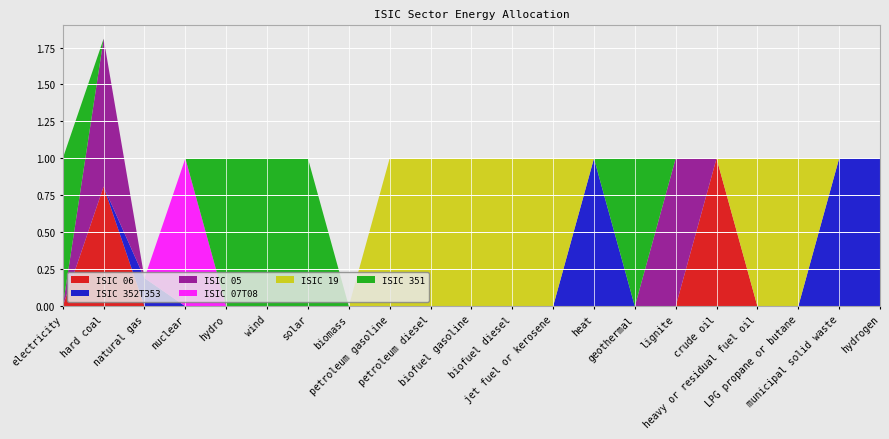

Reading left to right, list all the values displayed in this chart.

ISIC 06: 0.0	0.8	0.0	0.0	0.0	0.0	0.0	0.0	0.0	0.0	0.0	0.0	0.0	0.0	0.0	0.0	1.0	0.0	0.0	0.0	0.0
ISIC 352T353: 0.0	0.0	0.2	0.0	0.0	0.0	0.0	0.0	0.0	0.0	0.0	0.0	0.0	1.0	0.0	0.0	0.0	0.0	0.0	1.0	1.0
ISIC 05: 0.0	1.0	0.0	0.0	0.0	0.0	0.0	0.0	0.0	0.0	0.0	0.0	0.0	0.0	0.0	1.0	0.0	0.0	0.0	0.0	0.0
ISIC 07T08: 0.0	0.0	0.0	1.0	0.0	0.0	0.0	0.0	0.0	0.0	0.0	0.0	0.0	0.0	0.0	0.0	0.0	0.0	0.0	0.0	0.0
ISIC 19: 0.0	0.0	0.0	0.0	0.0	0.0	0.0	0.0	1.0	1.0	1.0	1.0	1.0	0.0	0.0	0.0	0.0	1.0	1.0	0.0	0.0
ISIC 351: 1.0	0.0	0.0	0.0	1.0	1.0	1.0	0.0	0.0	0.0	0.0	0.0	0.0	0.0	1.0	0.0	0.0	0.0	0.0	0.0	0.0